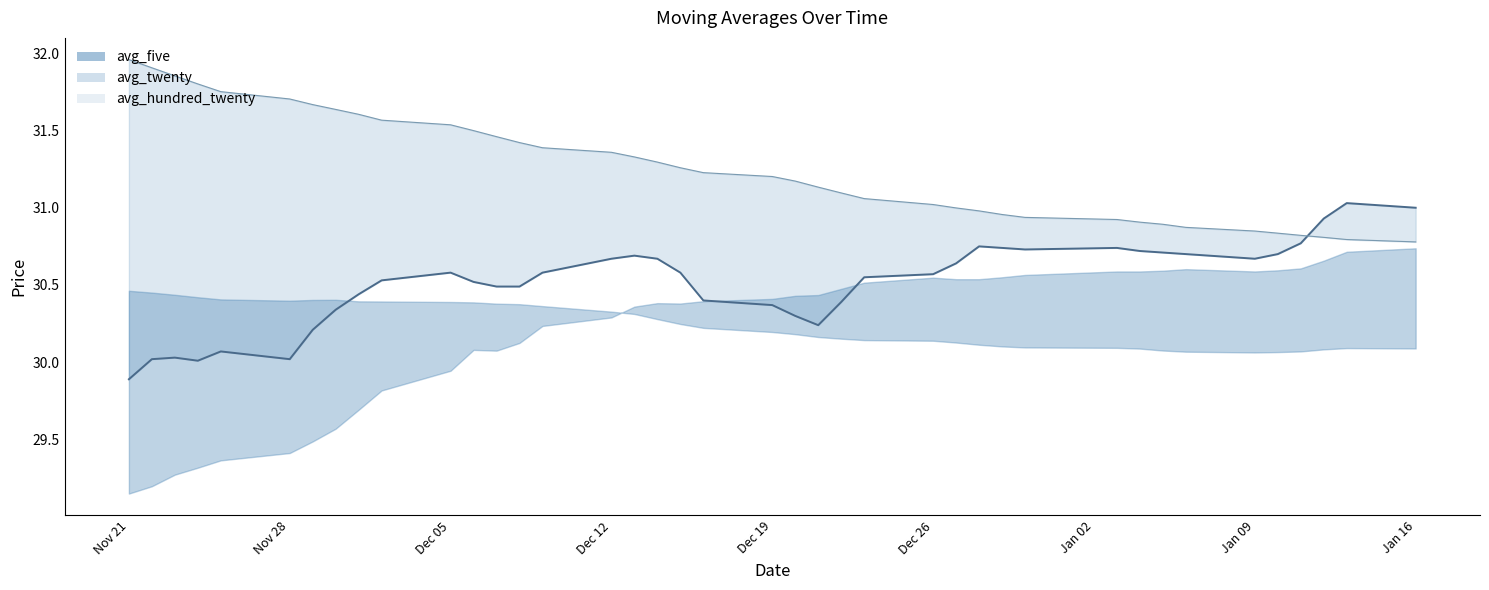

Which series has the largest total across all categories?

avg_twenty